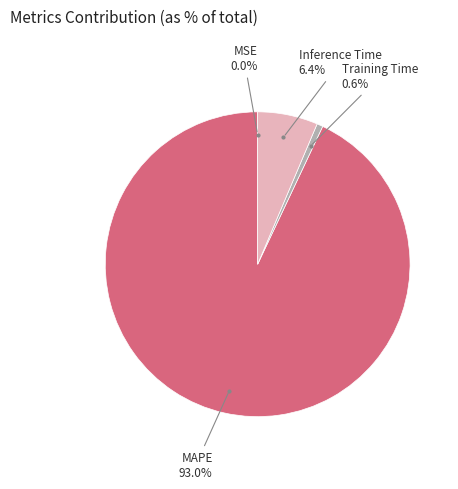

Is there a majority slice in this chart?

Yes